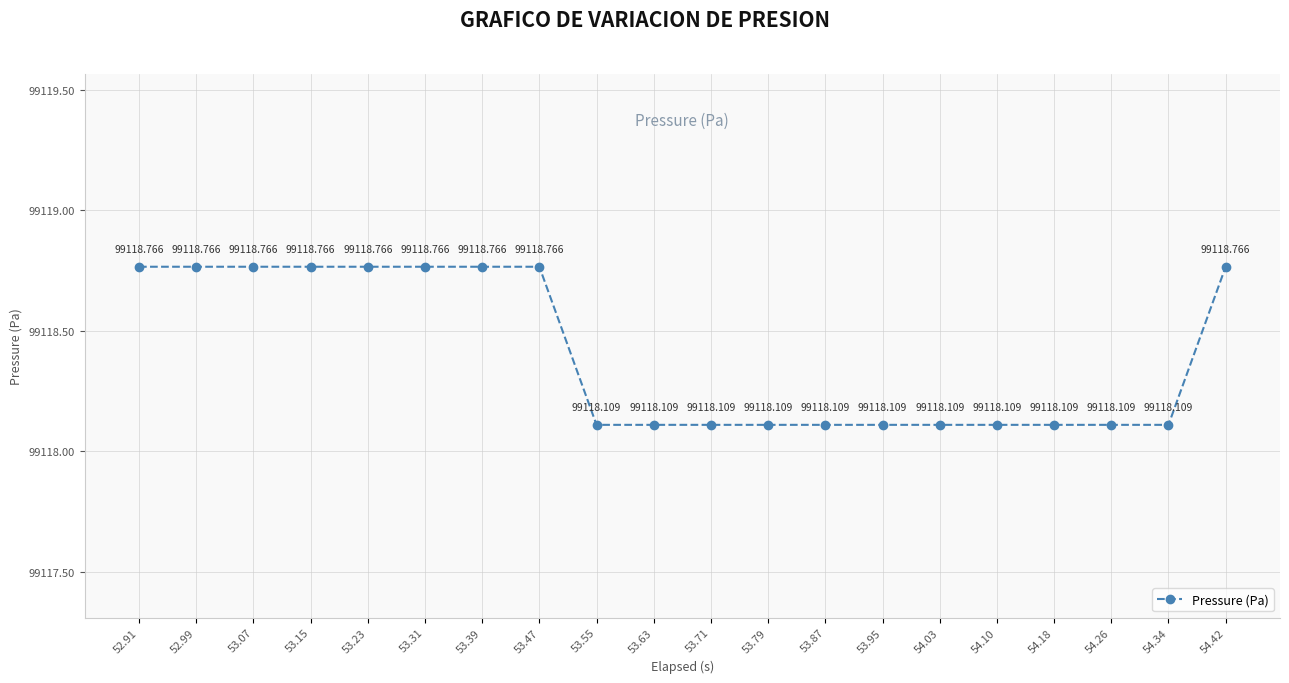

What is the difference between the maximum and minimum values?

0.7